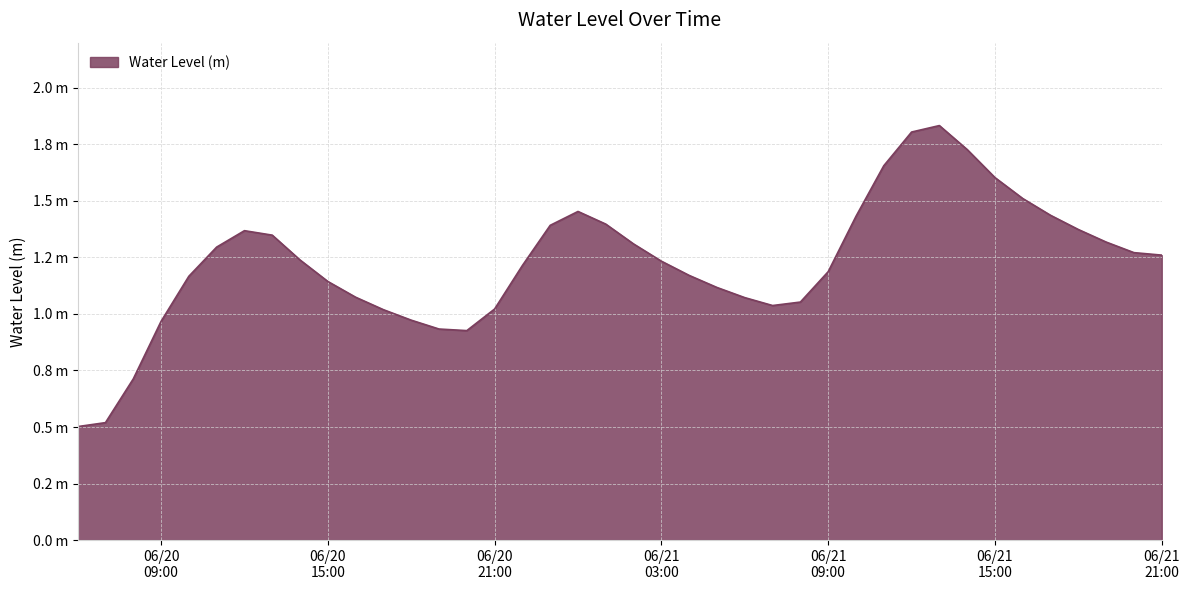

At which label is the value closest to 1?

2024-06-20 17:00:00